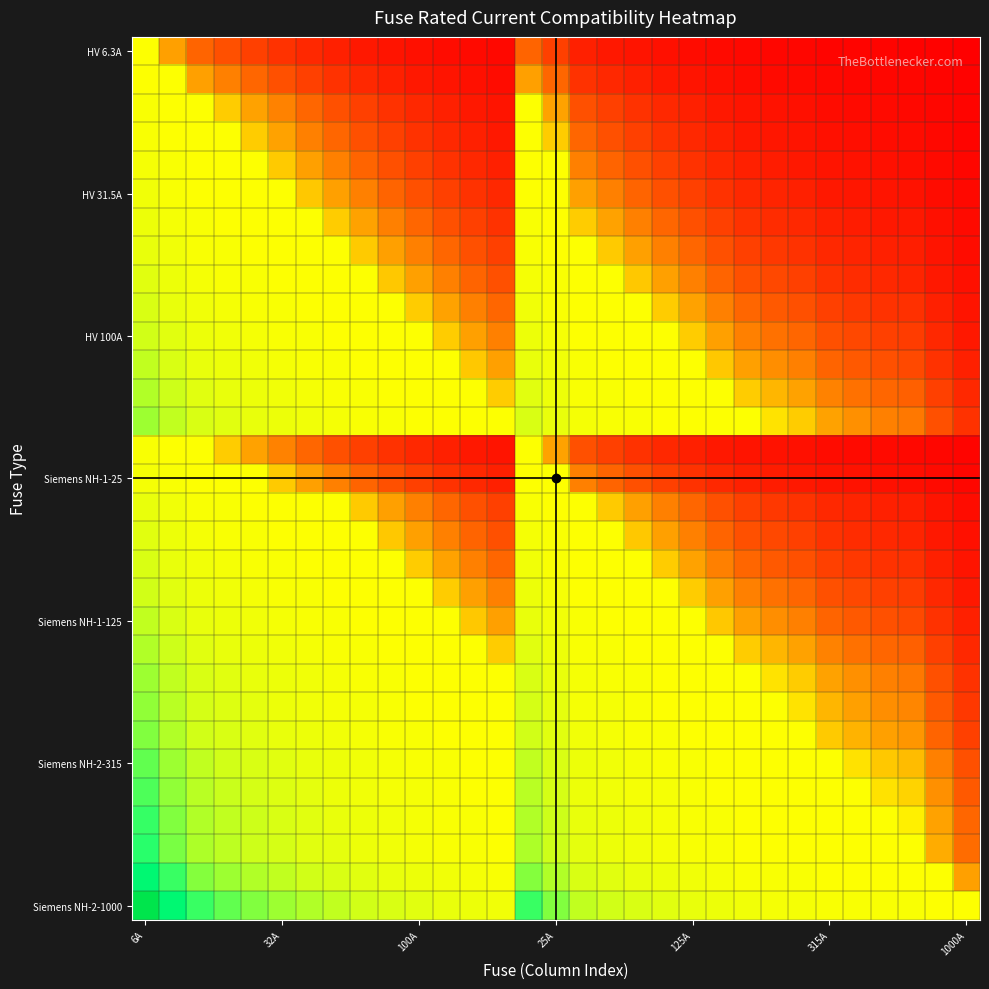

At how many categories does at least one series exceed 0?

31